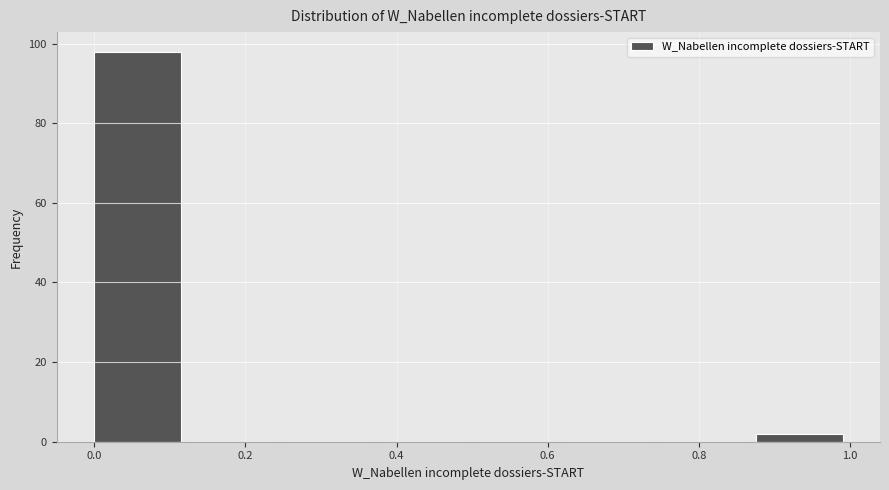

What is the height of the bar covering 0.875 to 1.000 on the x-axis? Neither the bar edges nor the heights are printed on the chart, so give them approximately, as read against the axes.

2